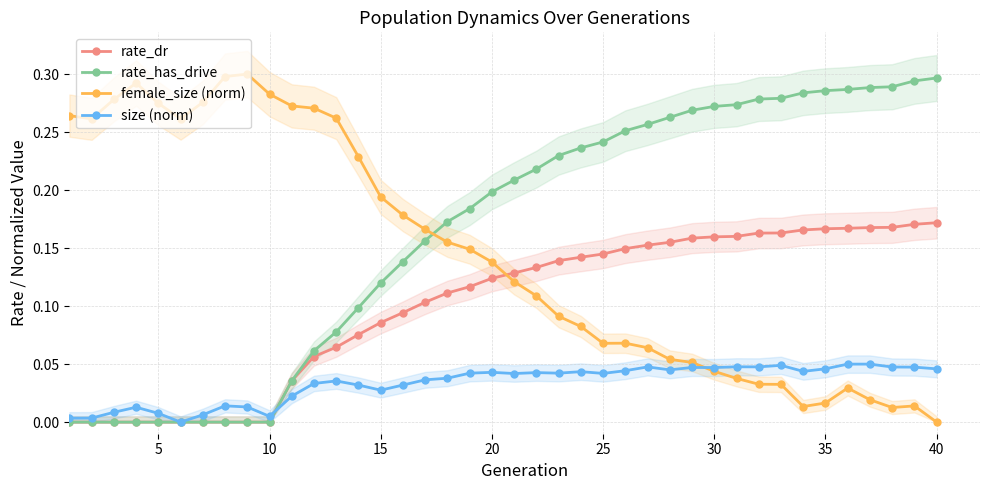

Reading left to right, extract all data points from this chart.

rate_dr: 0.0	0.0	0.0	0.0	0.0	0.0	0.0	0.0	0.0	0.0	0.0	0.1	0.1	0.1	0.1	0.1	0.1	0.1	0.1	0.1	0.1	0.1	0.1	0.1	0.1	0.1	0.2	0.2	0.2	0.2	0.2	0.2	0.2	0.2	0.2	0.2	0.2	0.2	0.2	0.2
rate_has_drive: 0.0	0.0	0.0	0.0	0.0	0.0	0.0	0.0	0.0	0.0	0.0	0.1	0.1	0.1	0.1	0.1	0.2	0.2	0.2	0.2	0.2	0.2	0.2	0.2	0.2	0.3	0.3	0.3	0.3	0.3	0.3	0.3	0.3	0.3	0.3	0.3	0.3	0.3	0.3	0.3
female_size (norm): 0.3	0.3	0.3	0.3	0.3	0.3	0.3	0.3	0.3	0.3	0.3	0.3	0.3	0.2	0.2	0.2	0.2	0.2	0.1	0.1	0.1	0.1	0.1	0.1	0.1	0.1	0.1	0.1	0.1	0.0	0.0	0.0	0.0	0.0	0.0	0.0	0.0	0.0	0.0	0.0
size (norm): 0.0	0.0	0.0	0.0	0.0	0.0	0.0	0.0	0.0	0.0	0.0	0.0	0.0	0.0	0.0	0.0	0.0	0.0	0.0	0.0	0.0	0.0	0.0	0.0	0.0	0.0	0.0	0.0	0.0	0.0	0.0	0.0	0.0	0.0	0.0	0.1	0.0	0.0	0.0	0.0